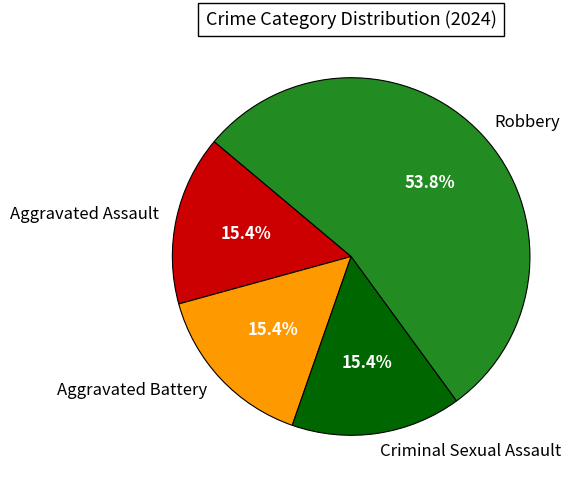

Which slice is the largest?

Robbery